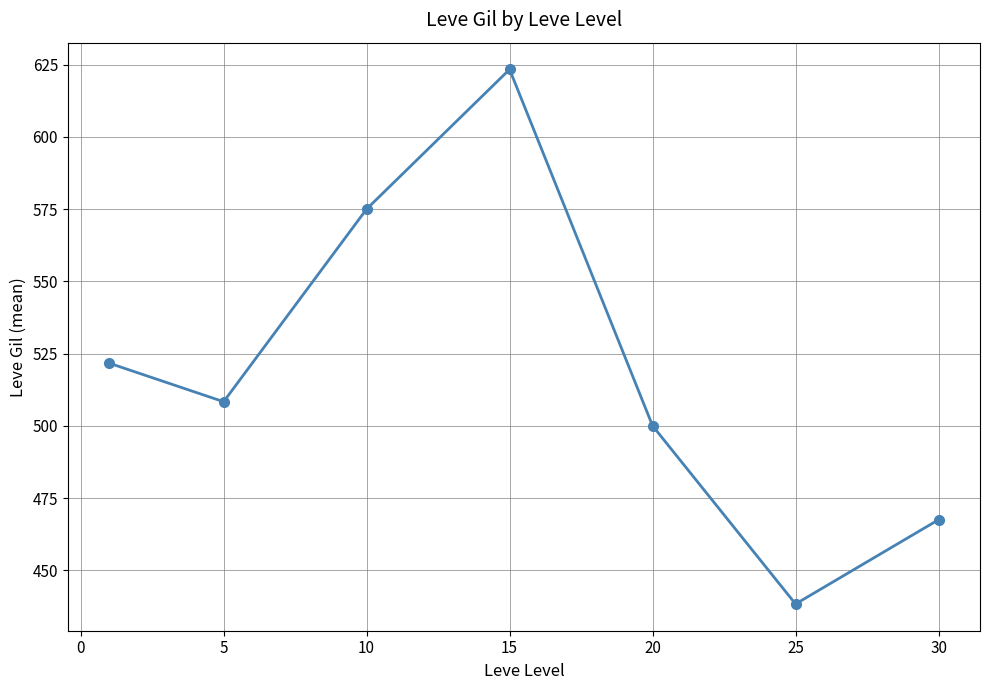

What is the smallest value displayed?

438.3